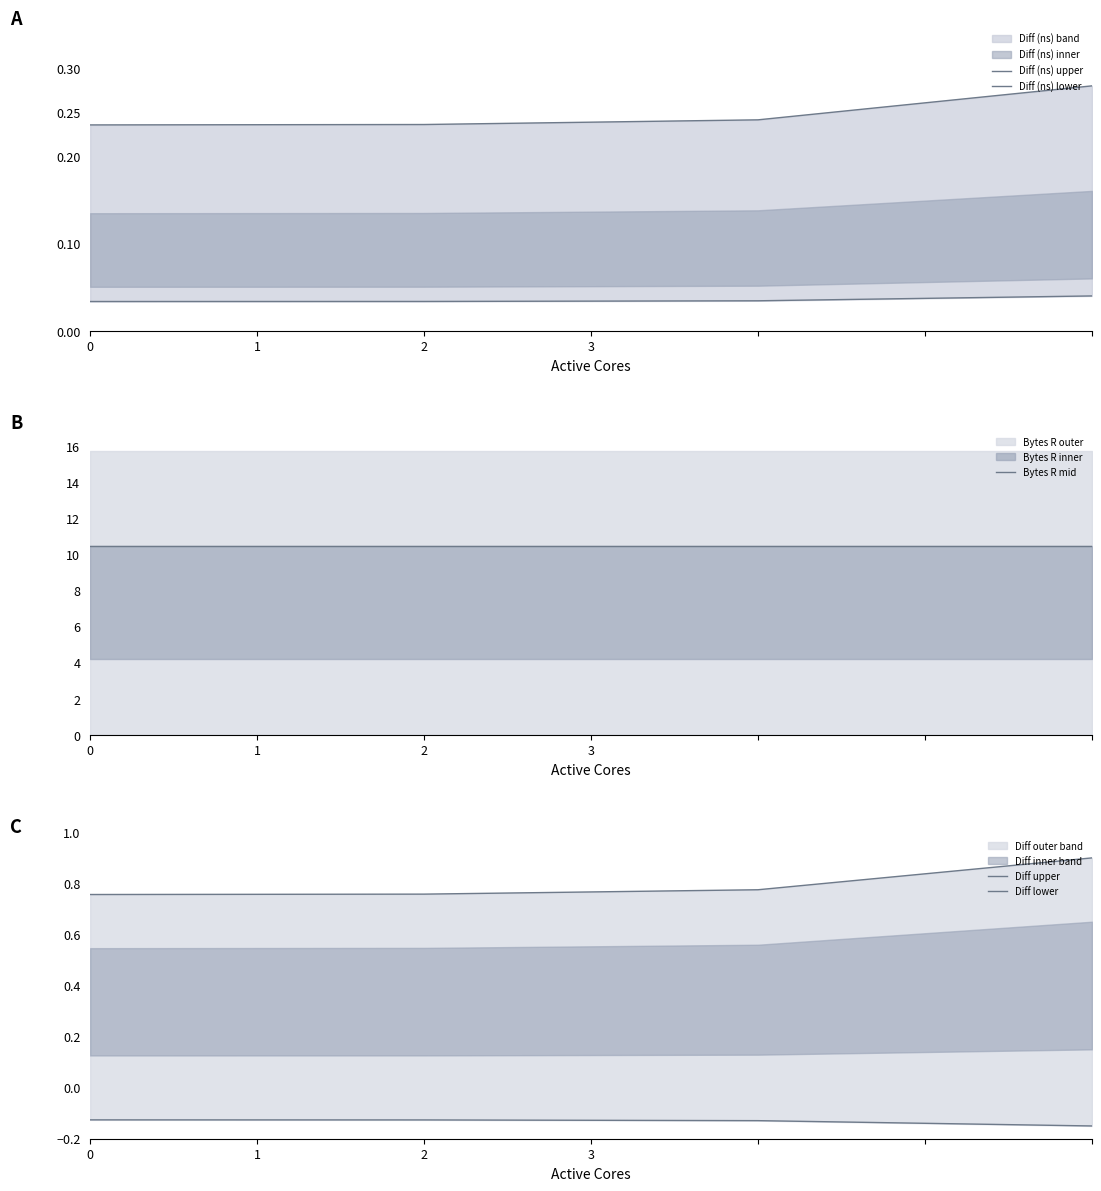

True or false: Diff (ns) upper and Diff upper intersect in this chart.

False